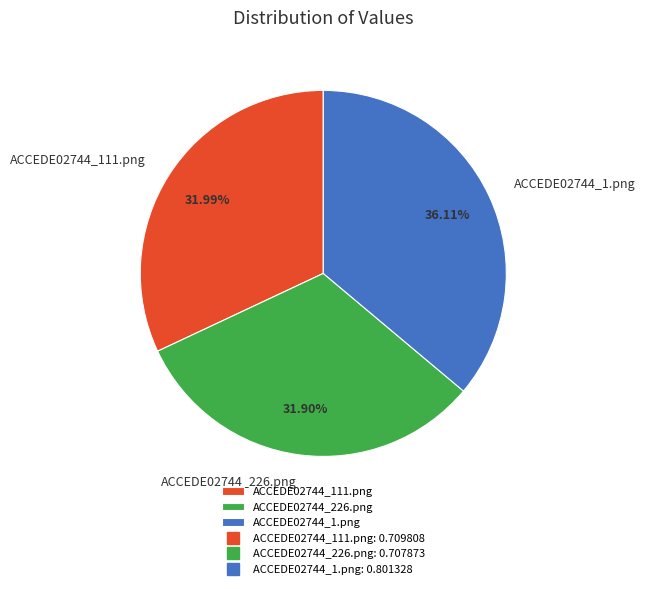

To the nearest percent, what portion does ACCEDE02744_111.png represent?

32%